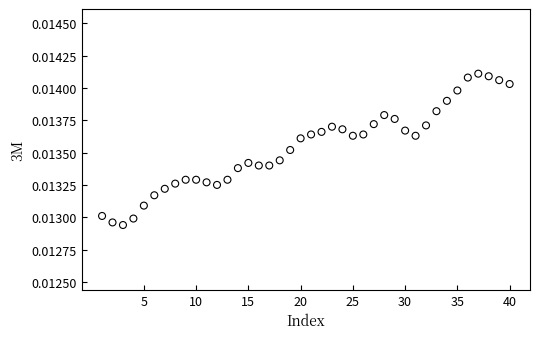

What is the range of X values (max minus min)?

39.0